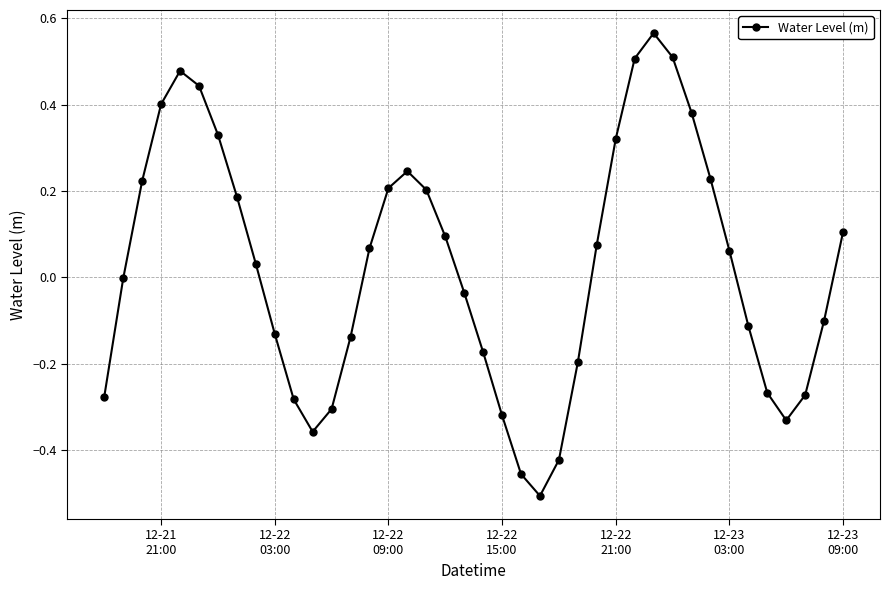

True or false: there are more than 2 points higher than both neighbors.

True